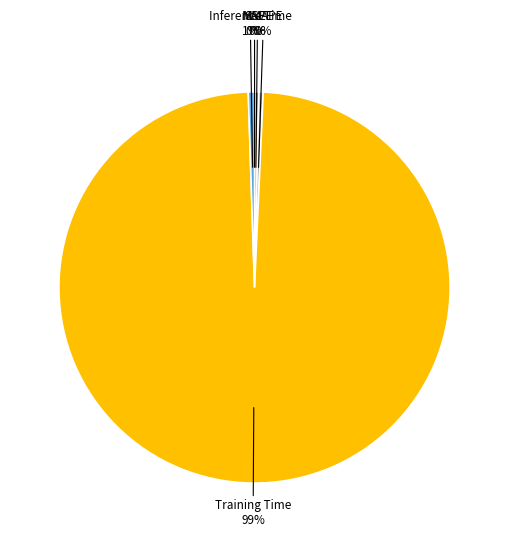

True or false: Inference Time accounts for 1% of the total.

True